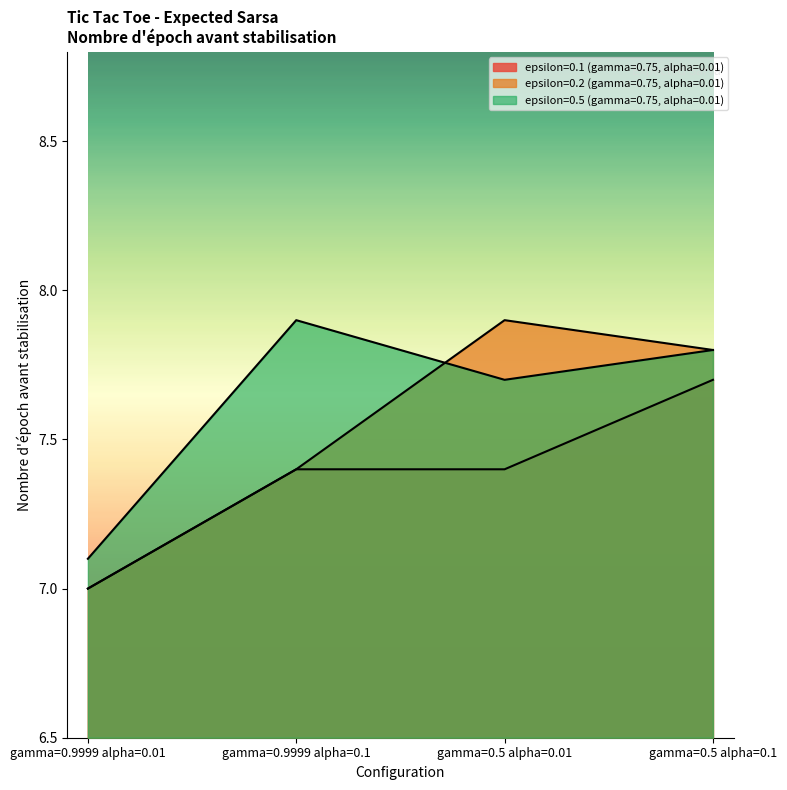

Rank the series by their maximum value, from highest to lowest.

epsilon=0.2 (gamma=0.75, alpha=0.01), epsilon=0.5 (gamma=0.75, alpha=0.01), epsilon=0.1 (gamma=0.75, alpha=0.01)